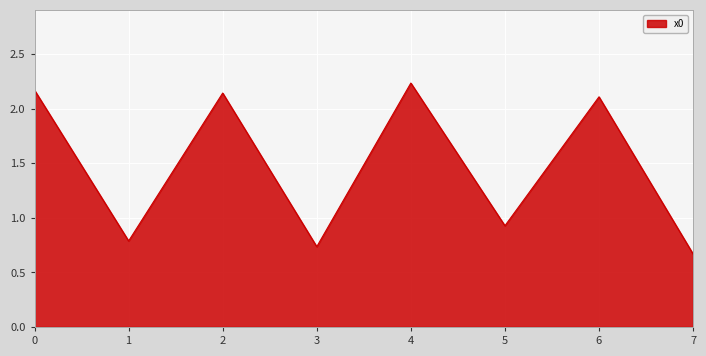

What is the change in value from 2 to 5?

-1.2